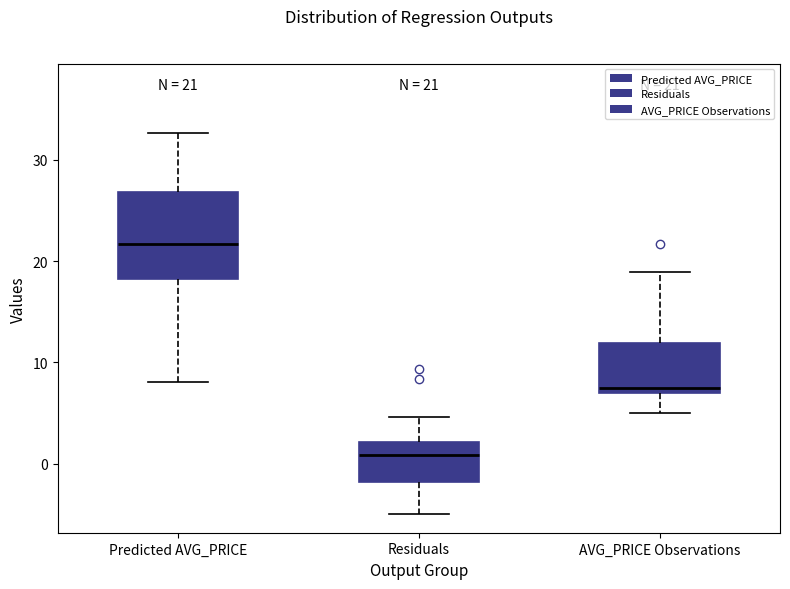

Comparing the boxes themselves (not the whiskers), which one is the tallest?

Predicted AVG_PRICE